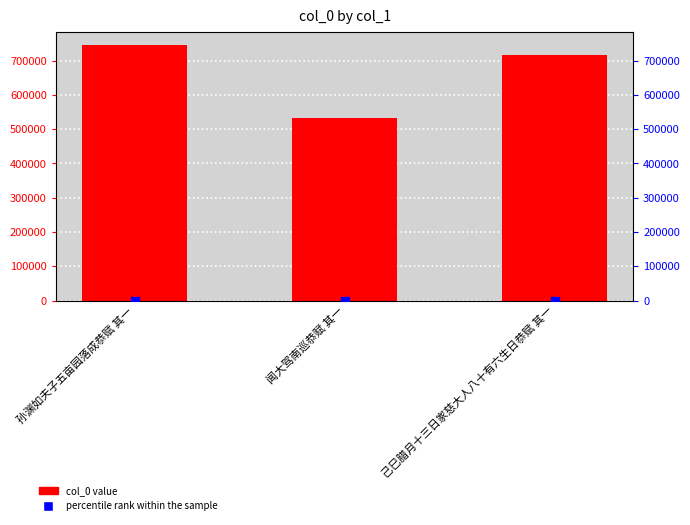

Which series has the largest Y range (max minus min)?

col_0